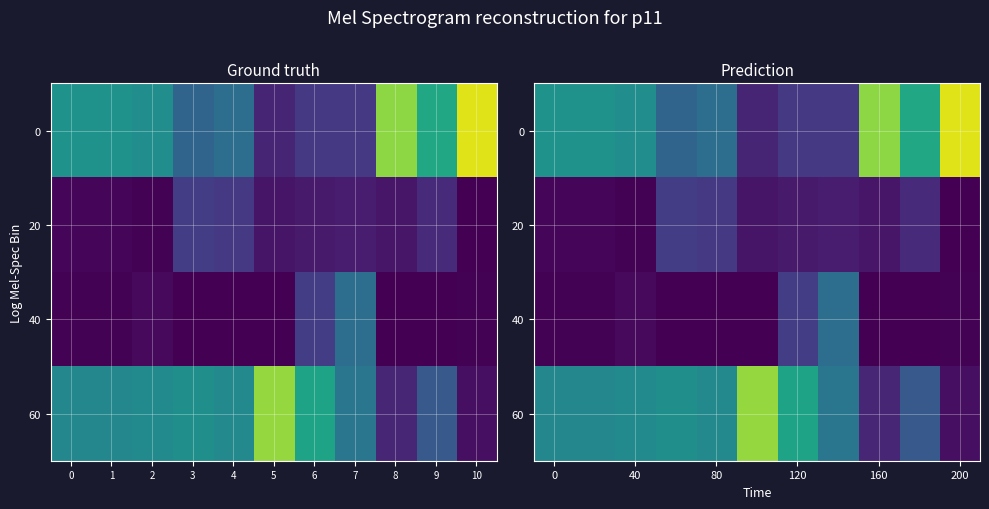

What is the average value of the 0 series?

0.5